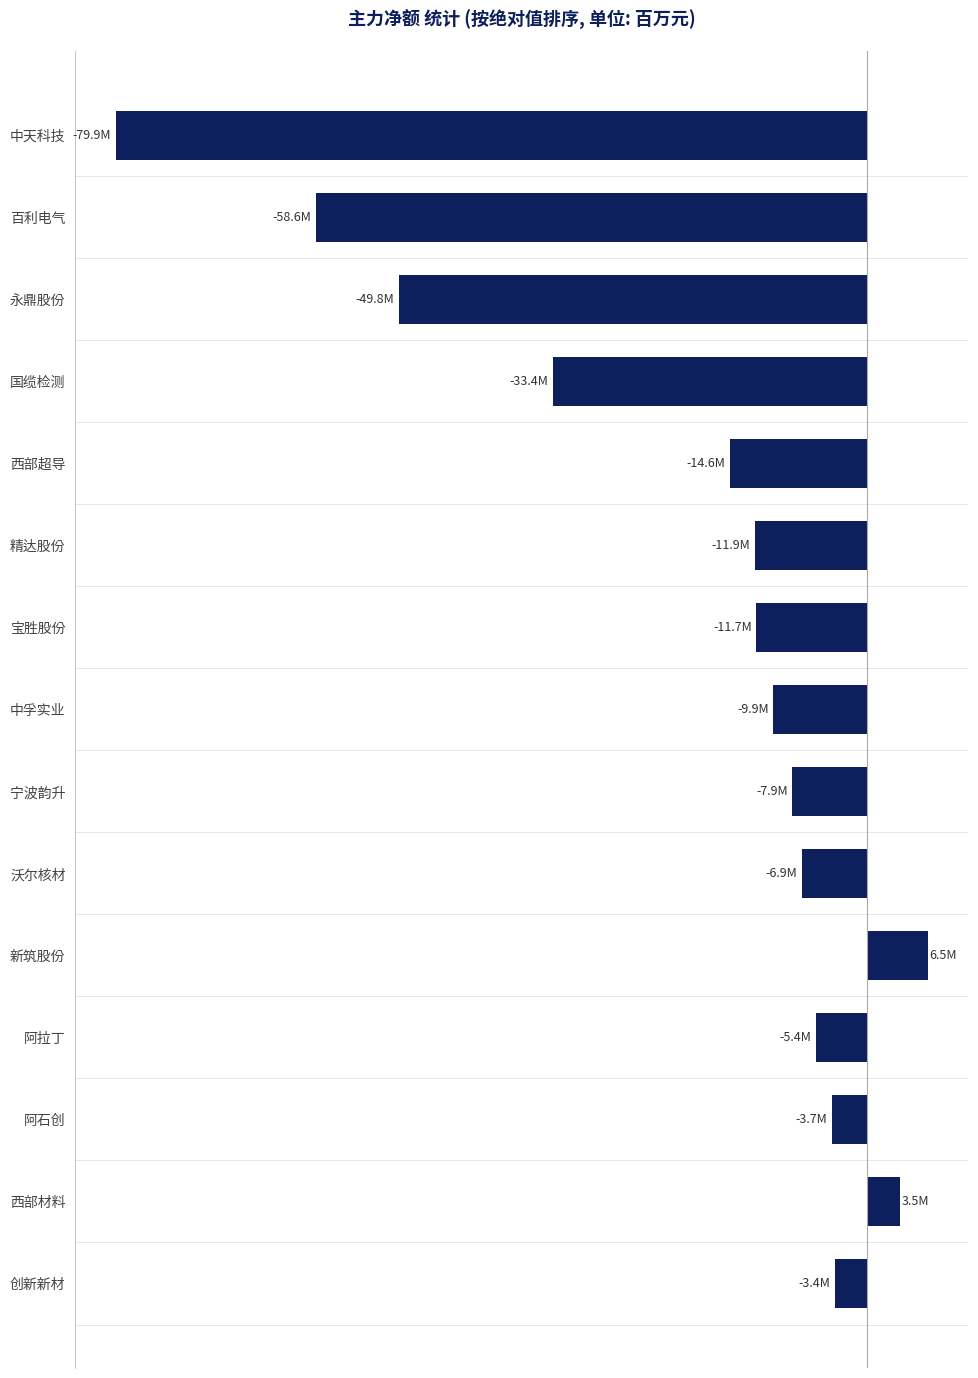

Are the bars horizontal?

Yes